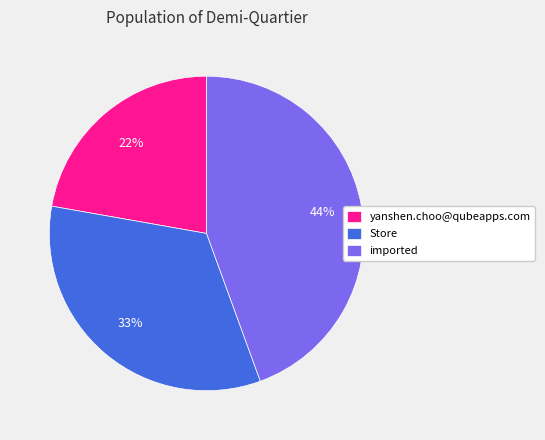

Does yanshen.choo@qubeapps.com account for over 50% of the chart?

No